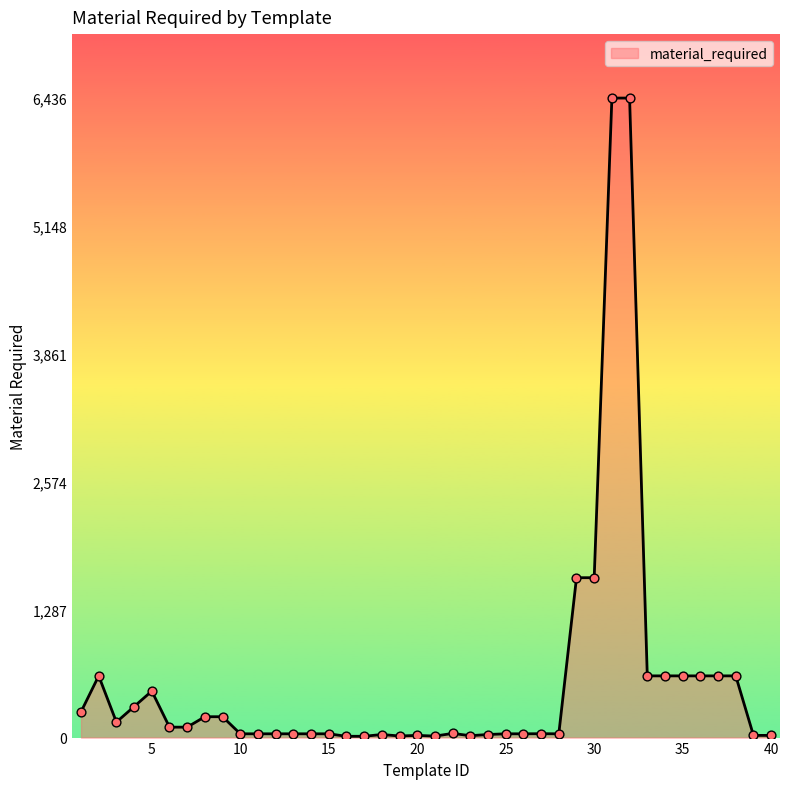

What is the maximum value shown in the chart?

6436